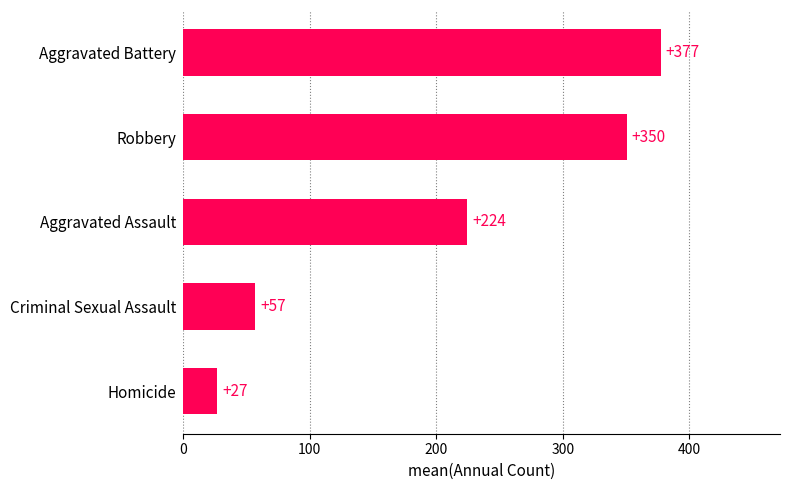

Count the number of values greater than 224.

3